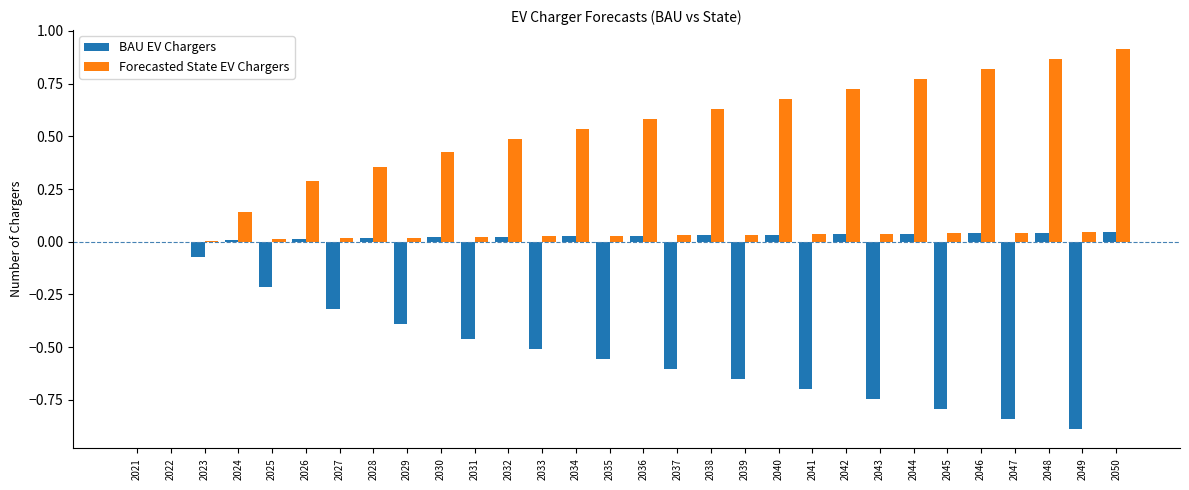

Which category has the highest value across all series?

2050